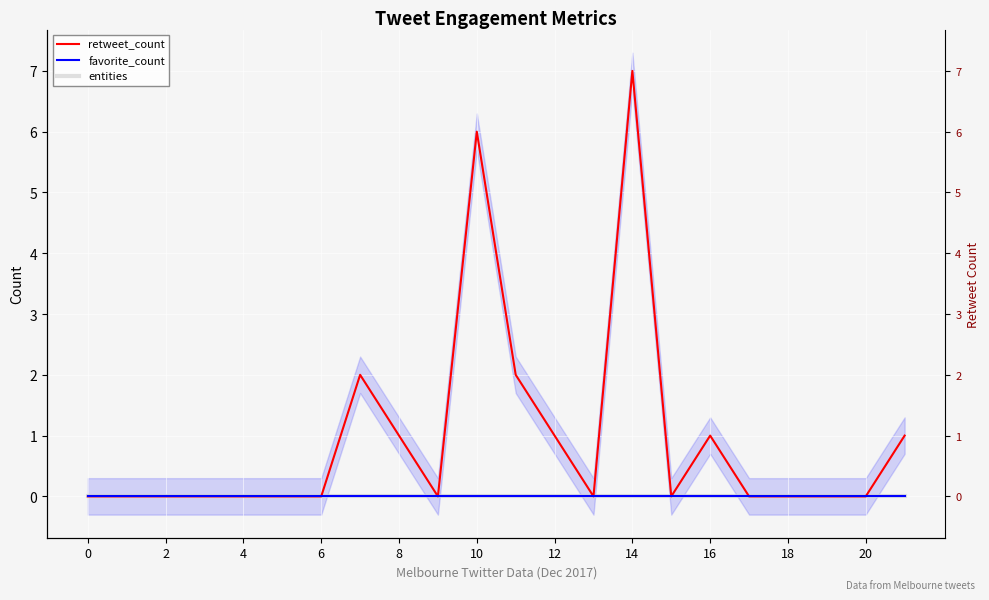

At which category is the sum across all series the highest?

14